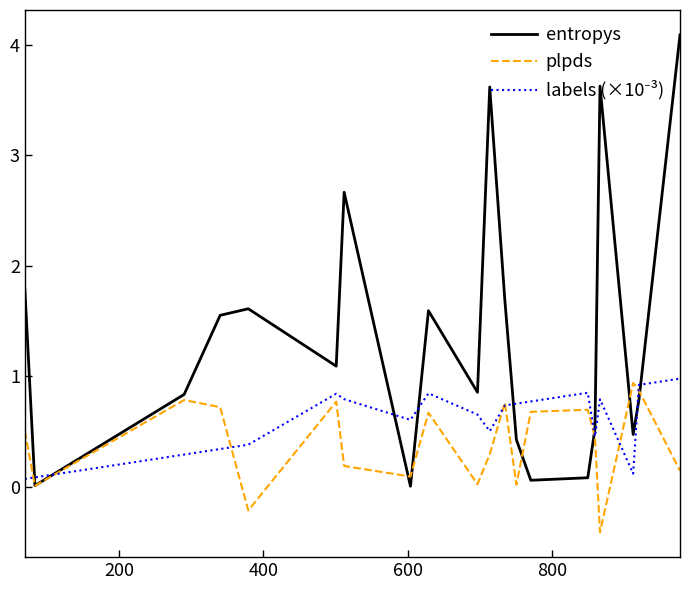

What is the minimum value for plpds?

-0.4